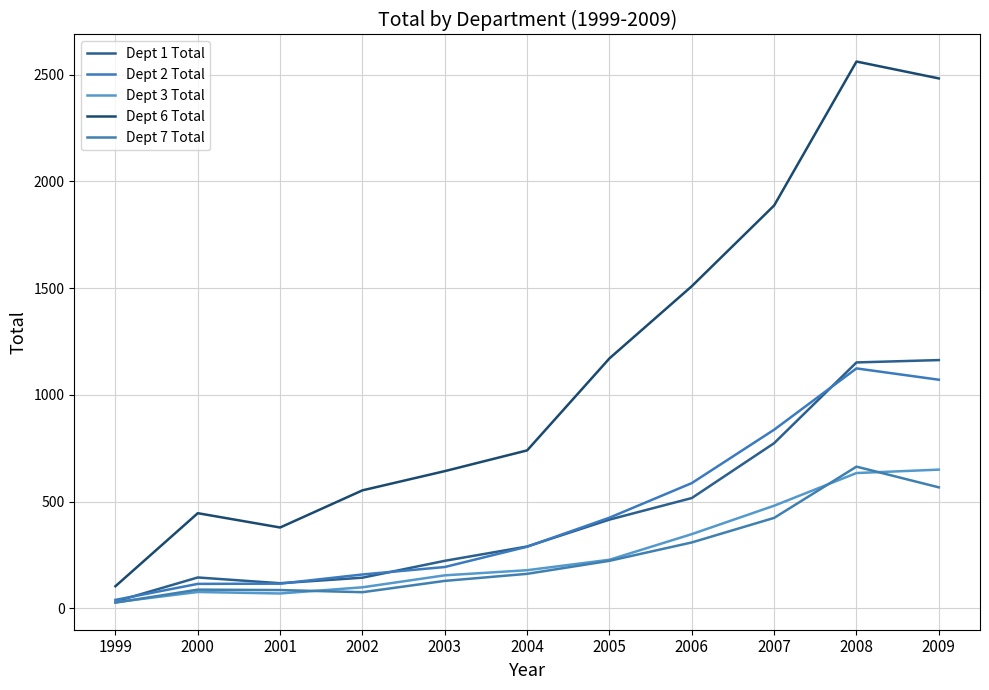

What is the total value across all series at 2007?

4403